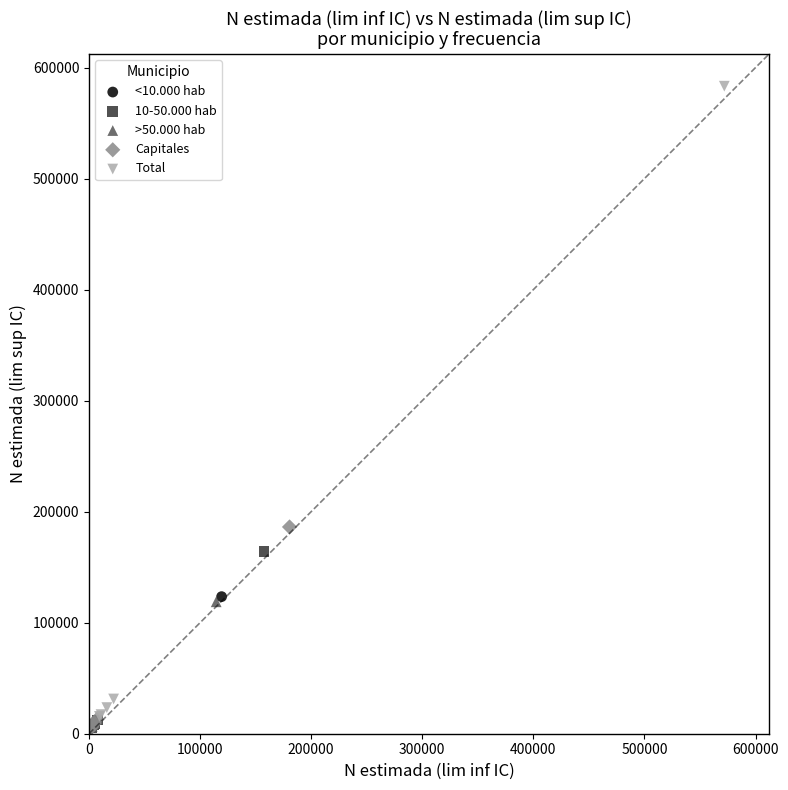

Which series has the largest Y range (max minus min)?

Total